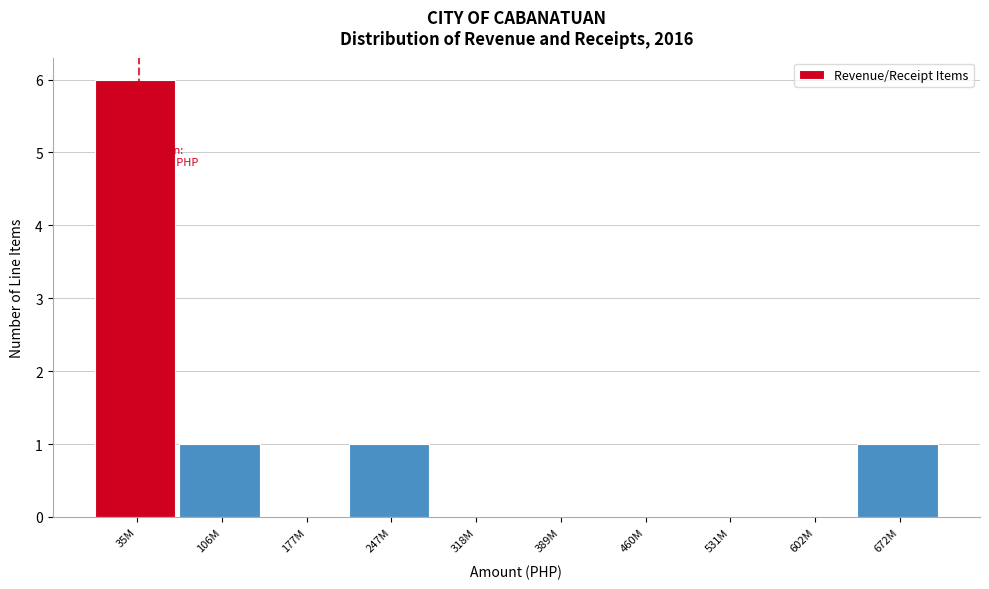

Reading right to left, extract all data points from this chart.

672M=1	602M=0	531M=0	460M=0	389M=0	318M=0	247M=1	177M=0	106M=1	35M=6